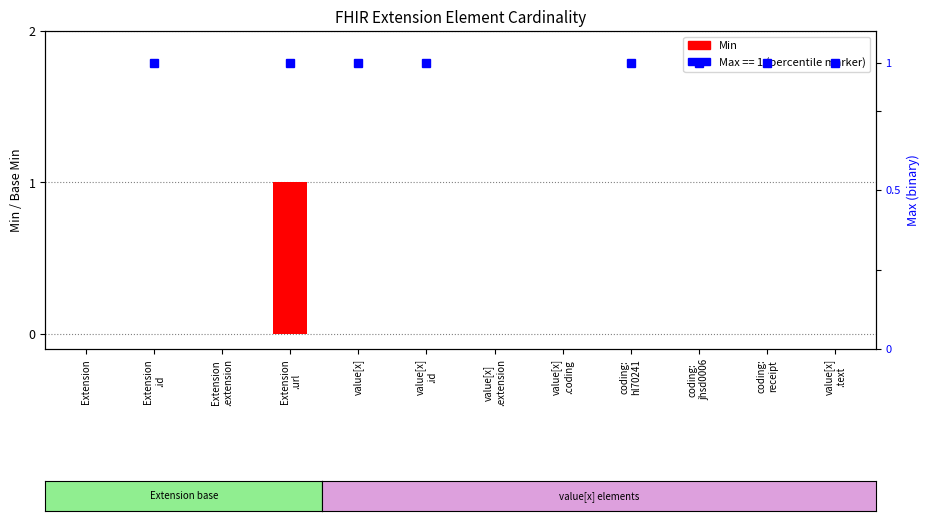

Reading left to right, transcribe all the data shown in this chart.

Extension=0	Extension
.id=0	Extension
.extension=0	Extension
.url=1	value[x]=0	value[x]
.id=0	value[x]
.extension=0	value[x]
.coding=0	coding:
hl70241=0	coding:
jhsd0006=0	coding:
receipt=0	value[x]
.text=0